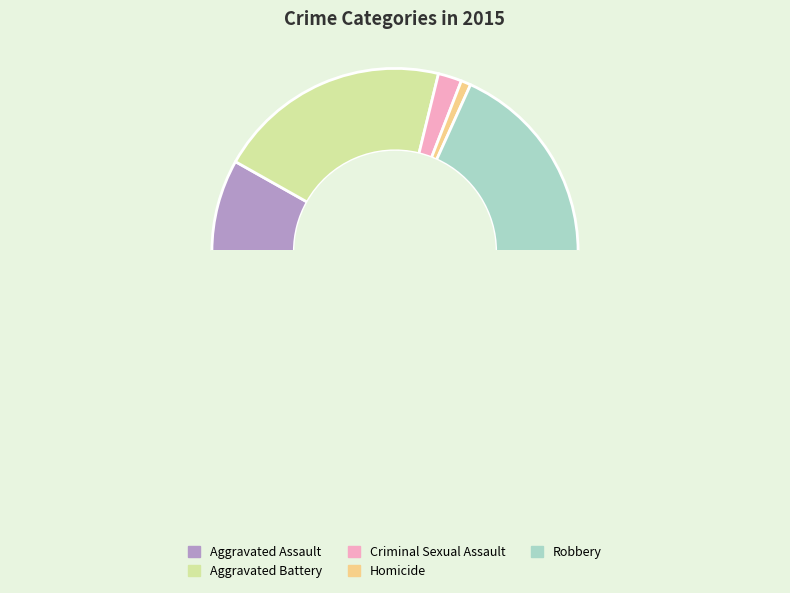

What is the total percentage of Aggravated Battery and Robbery?

77.8%